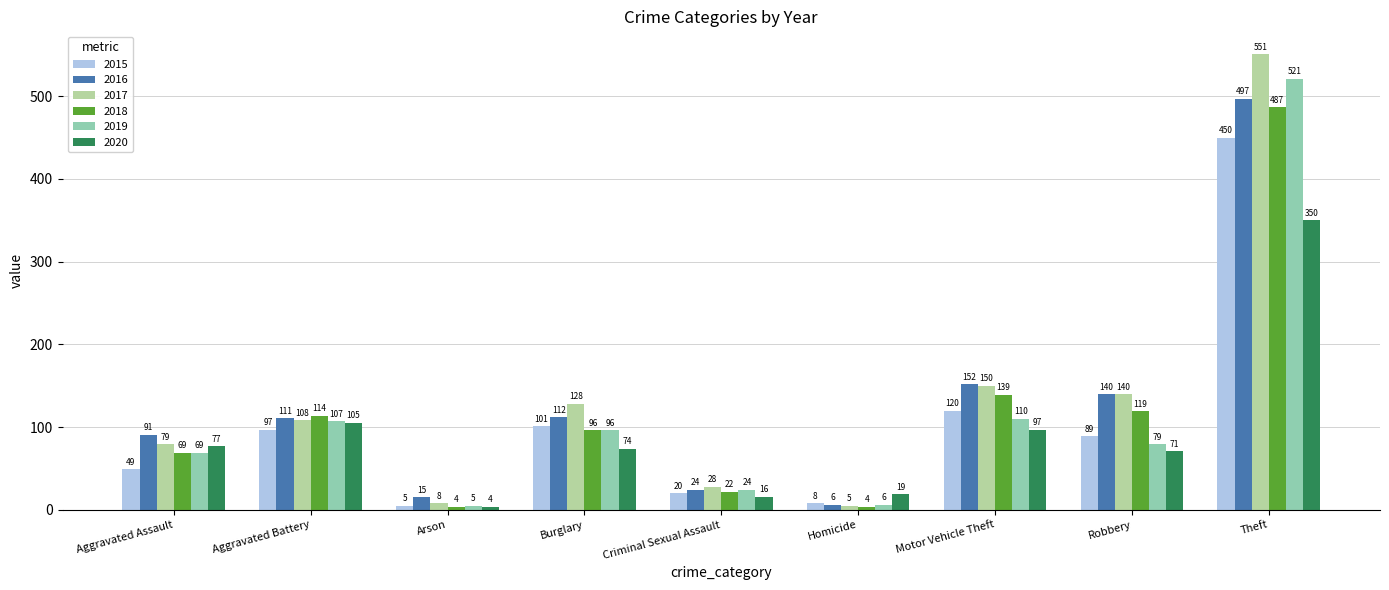

What is the label of the 8th bar from the right?

Aggravated Battery